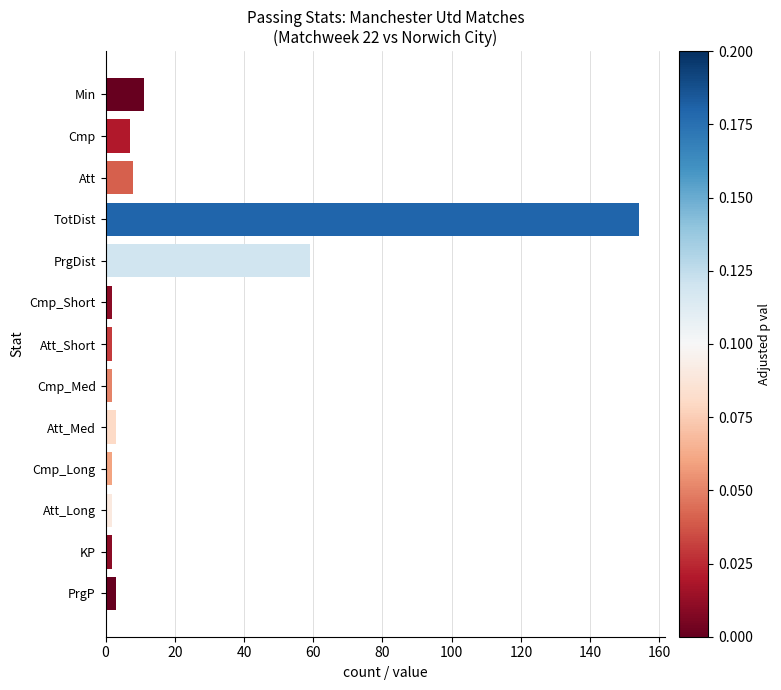

Where is the data nearest to the value 78?

PrgDist